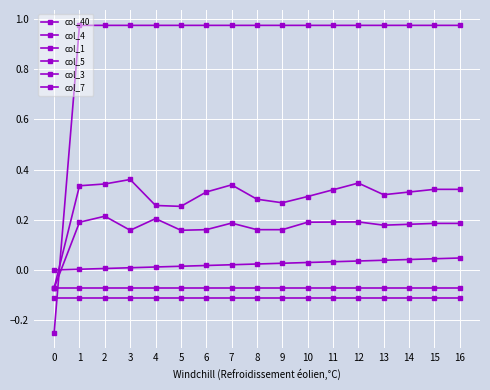

Does the chart have visible grid lines?

Yes